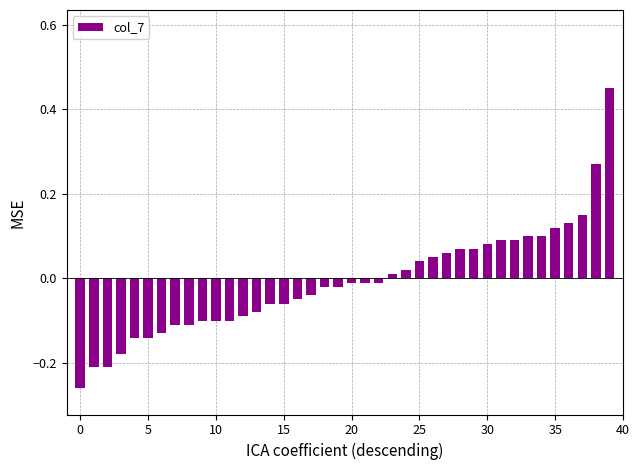

How many data points are above 0?

17